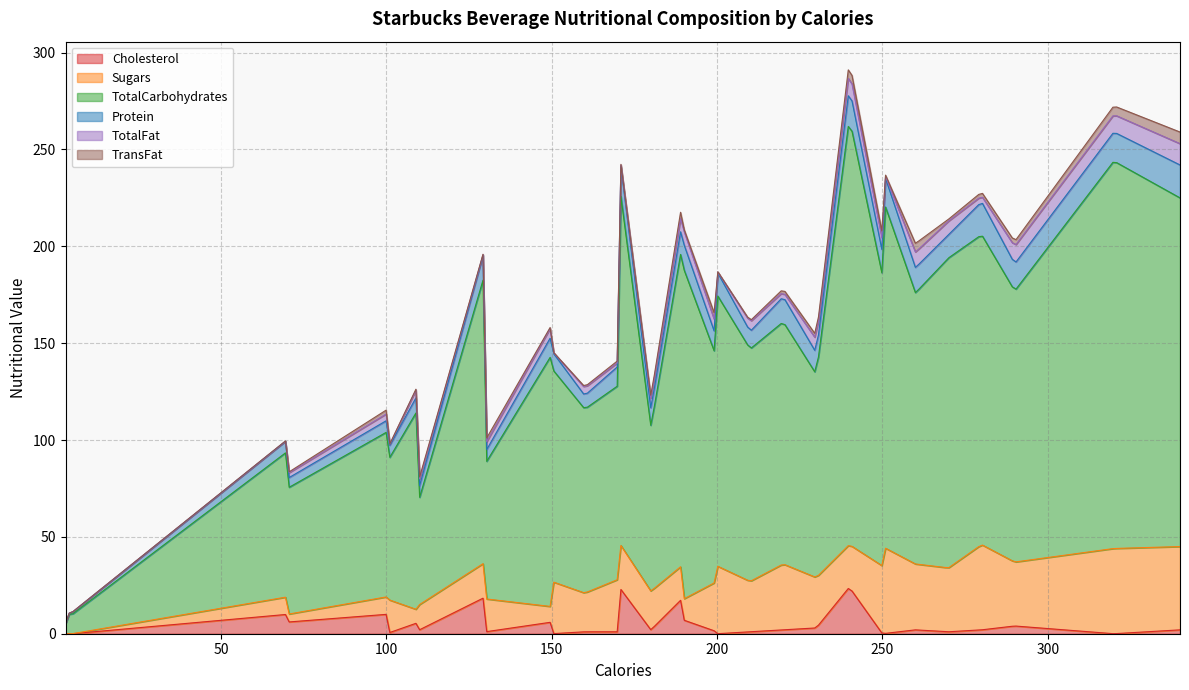

In Protein, how many points are lower than both neighbors (excluding endpoints)?

8